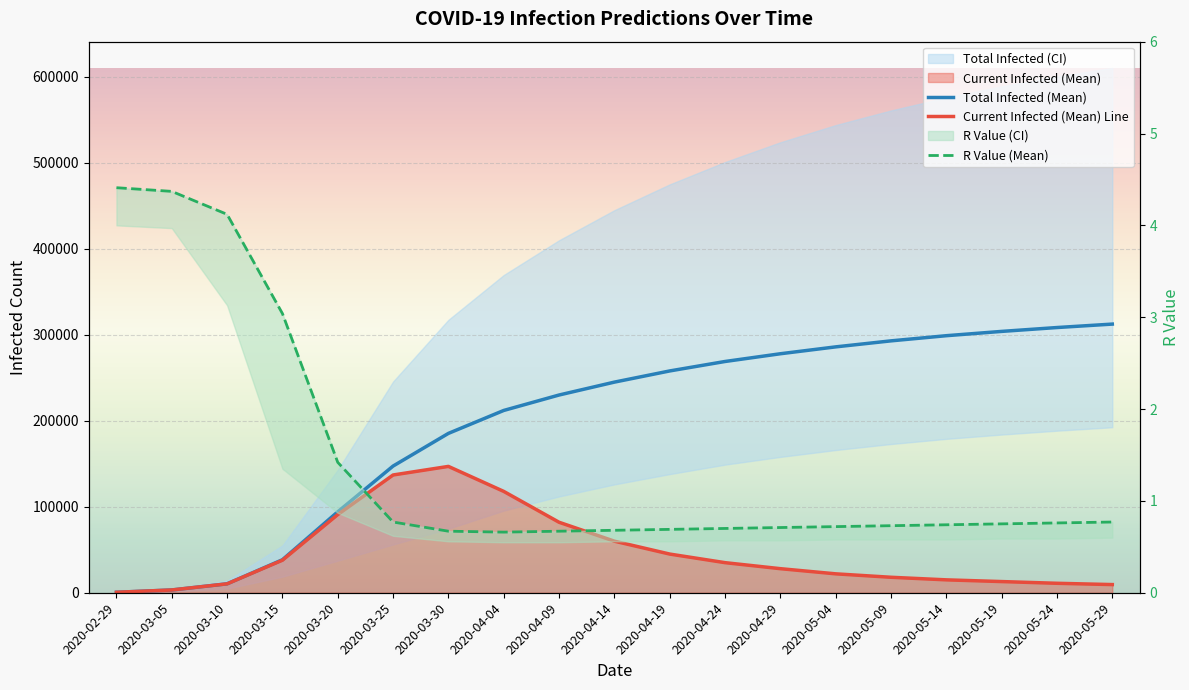

How many lines are shown in the chart?

3